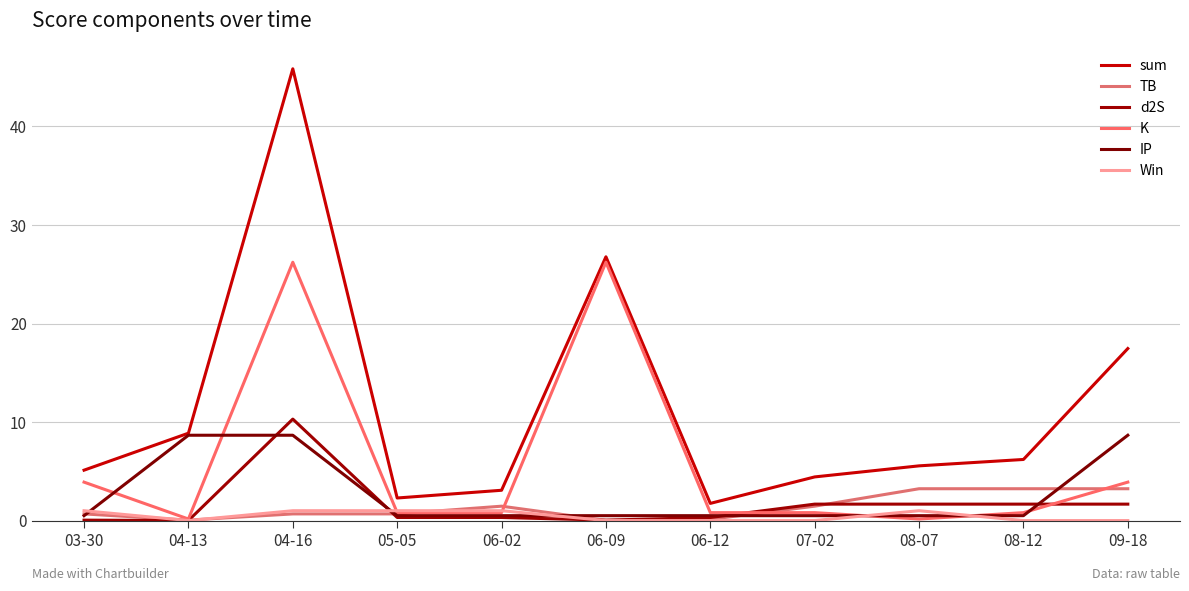

The TB series shows 0.7 at 03-30. True or false?

True